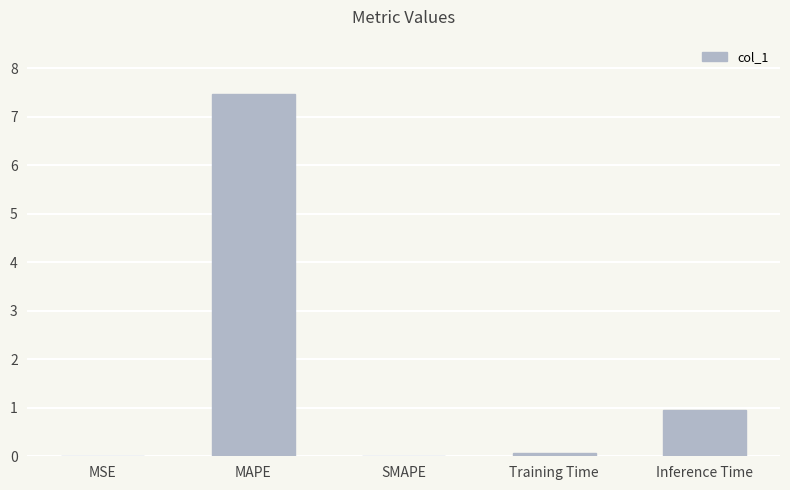

Between SMAPE and MAPE, which is larger?

MAPE